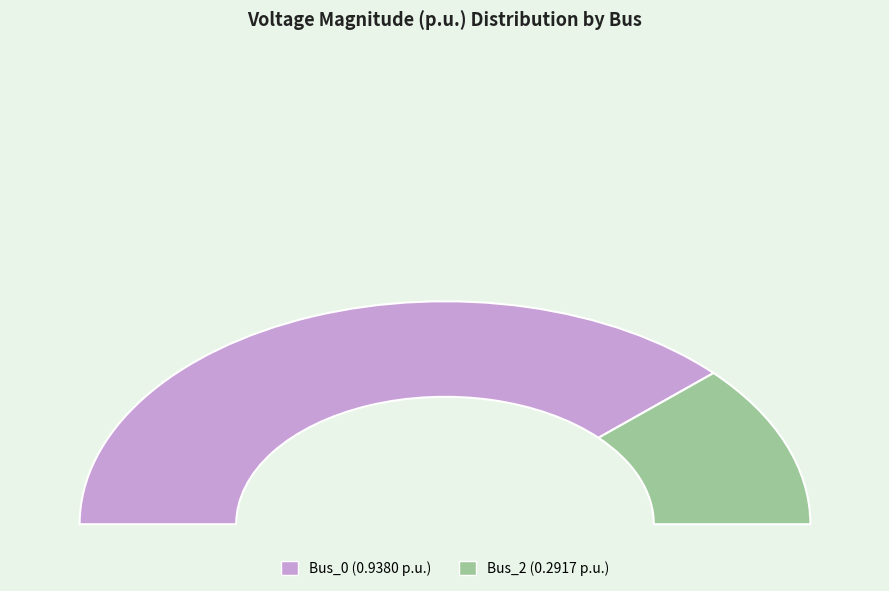

Is Bus_0 the majority of the pie?

Yes